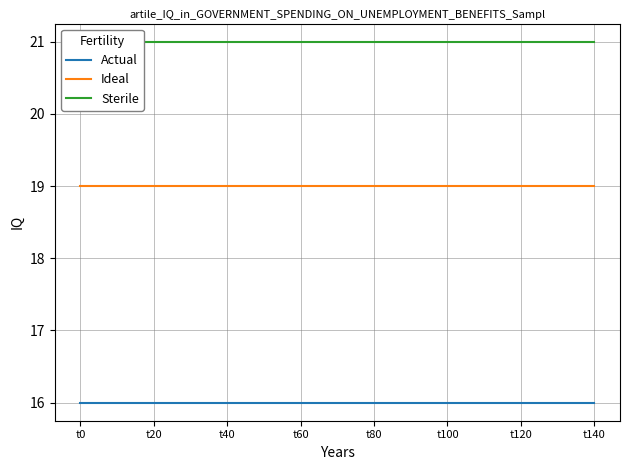

The value of Ideal at t20 is 9. True or false?

False